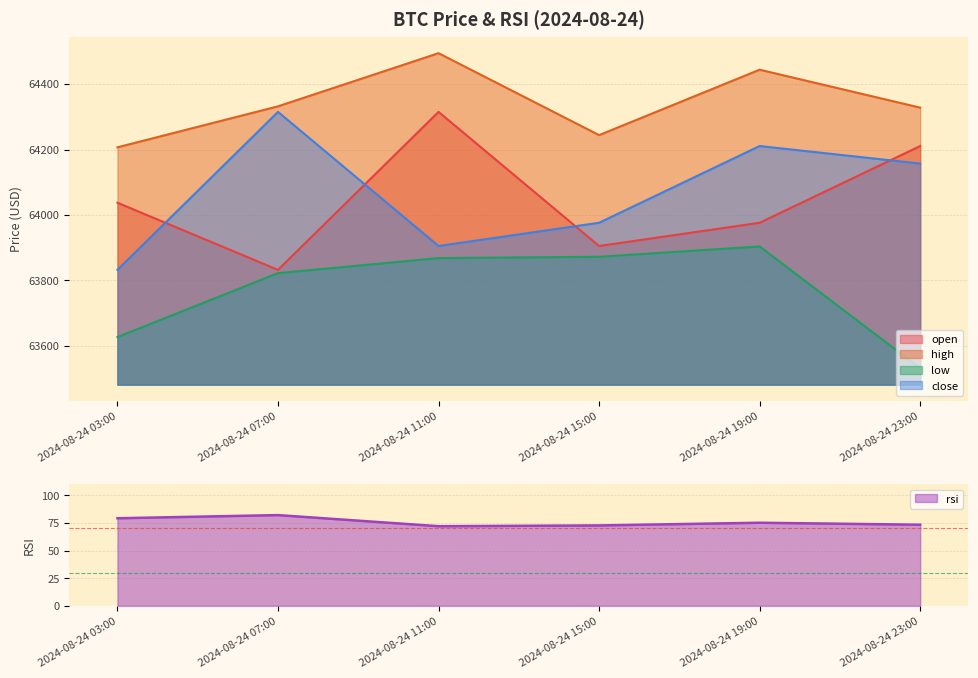

What value does the rsi series have at 2024-08-24 07:00?

82.1